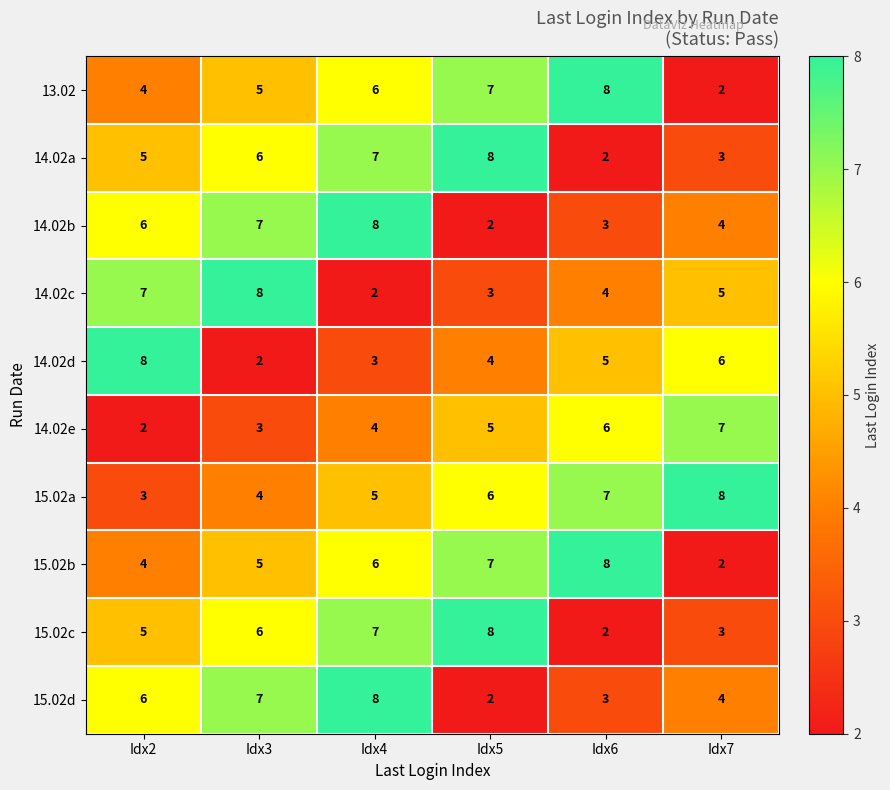

How many data points does each series have?

6